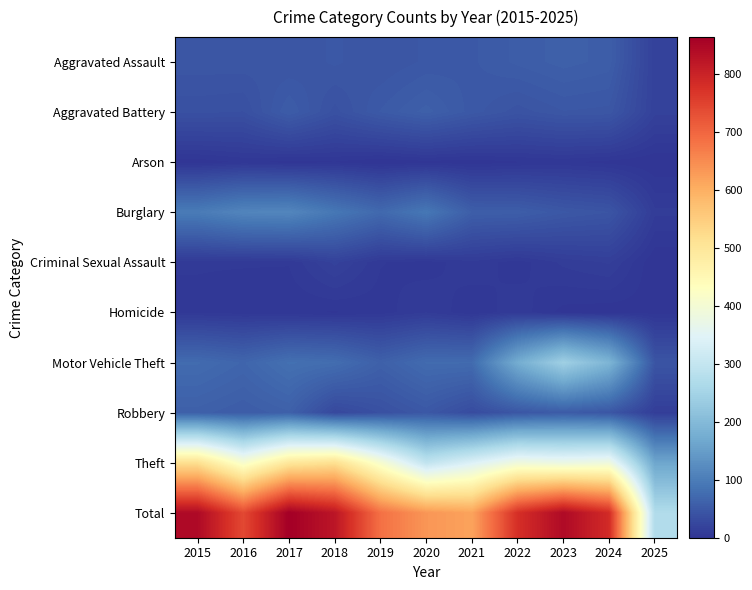

How many distinct data groups are displayed?

10